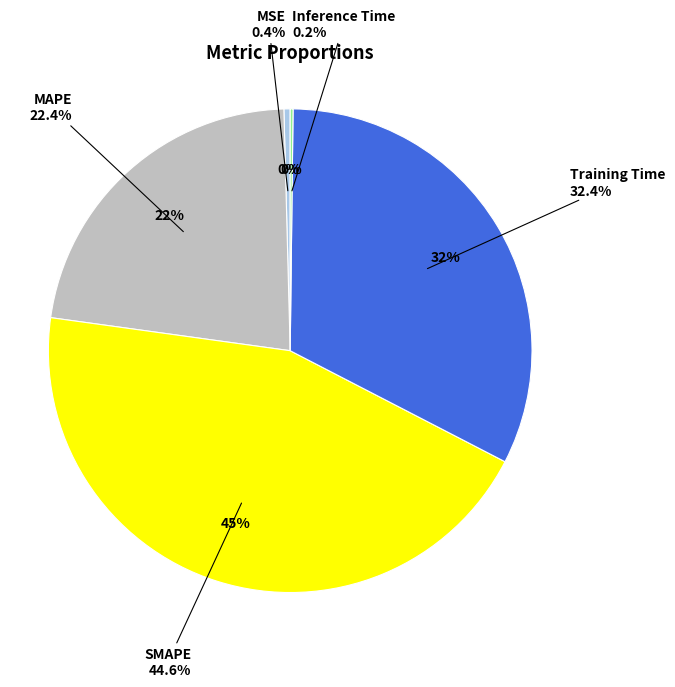

Is there a majority slice in this chart?

No